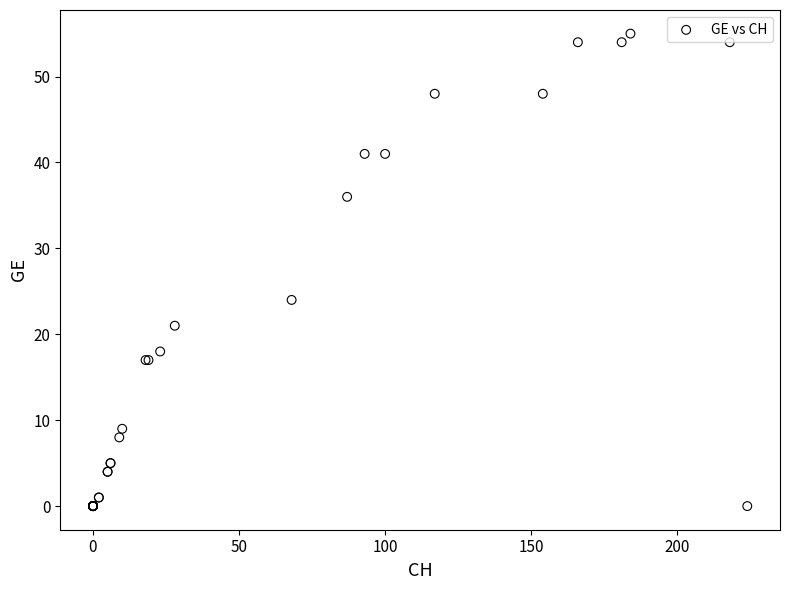

What Y value in the scatter plot is closest to 27?

24